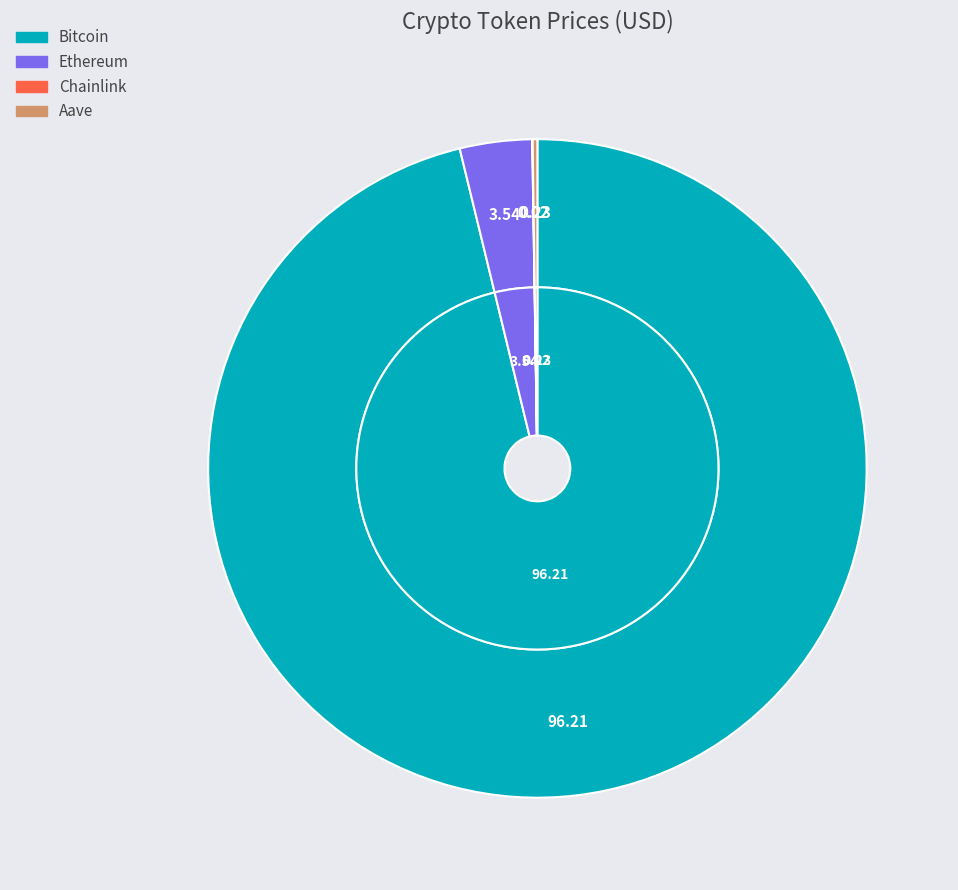

Which slice is the largest?

Bitcoin